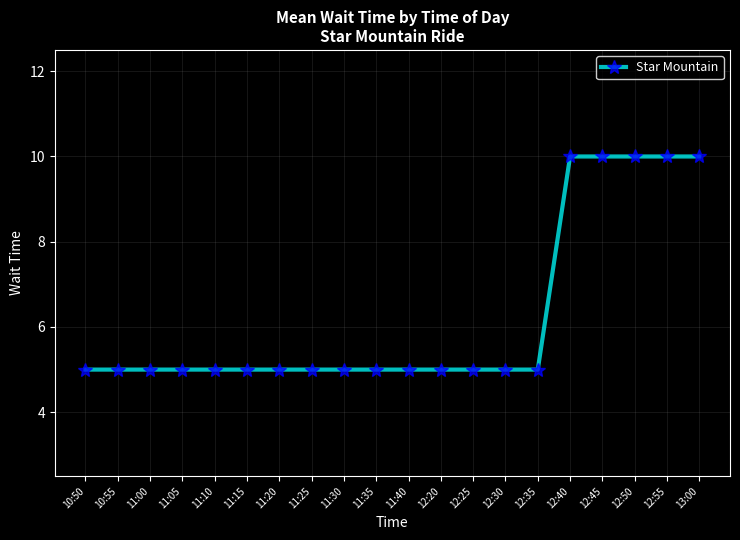

Read the value at 12:50.

10